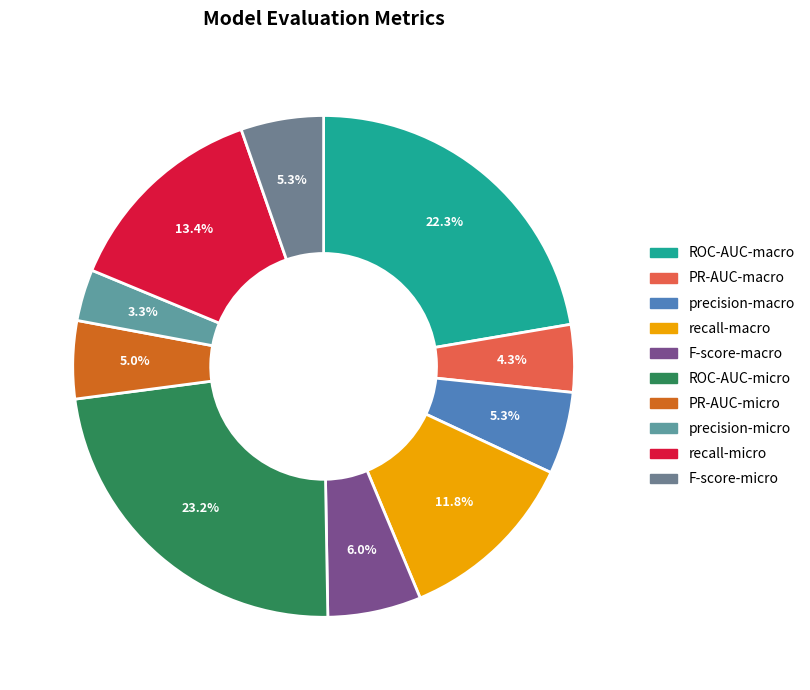

To the nearest percent, what is the combined percentage of PR-AUC-micro and F-score-micro?

10%